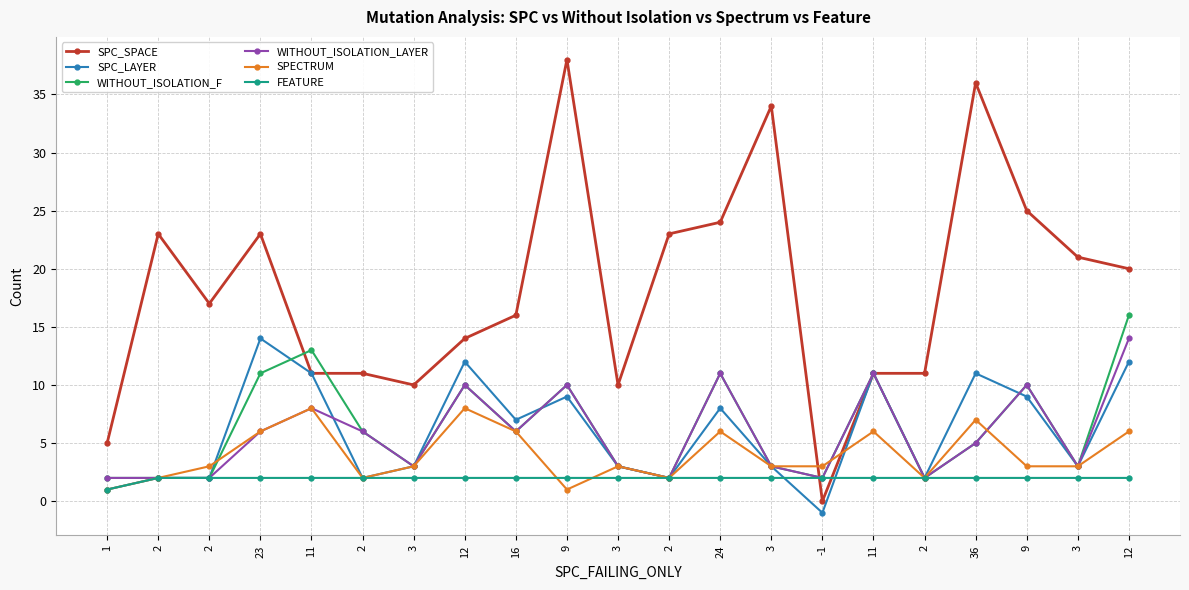

In SPC_SPACE, how many points are higher than both neighbors (excluding endpoints)?

5